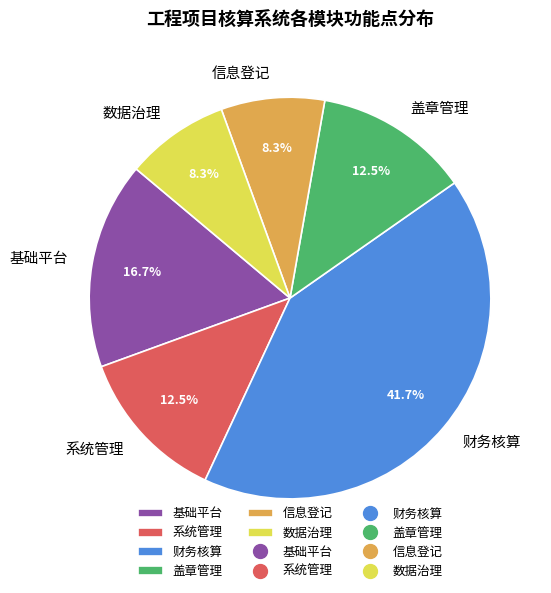

Combined, what portion of the pie is 盖章管理 and 财务核算?

54.2%